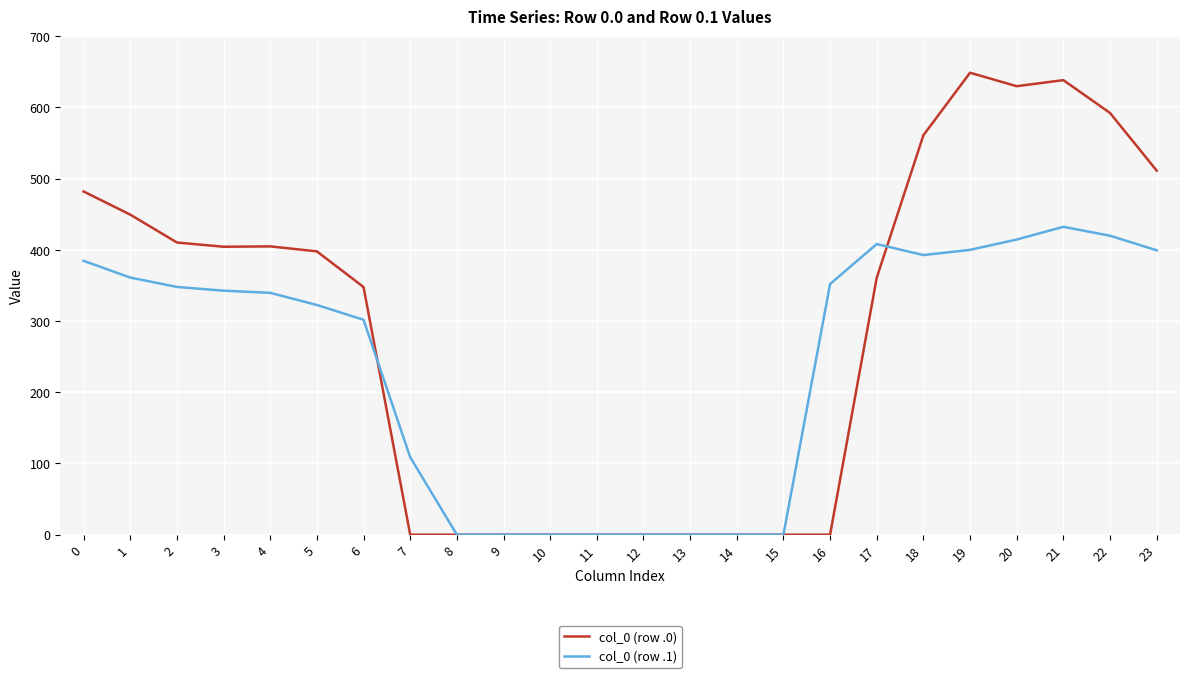

What are all the series names shown in the legend?

col_0 (row .0), col_0 (row .1)